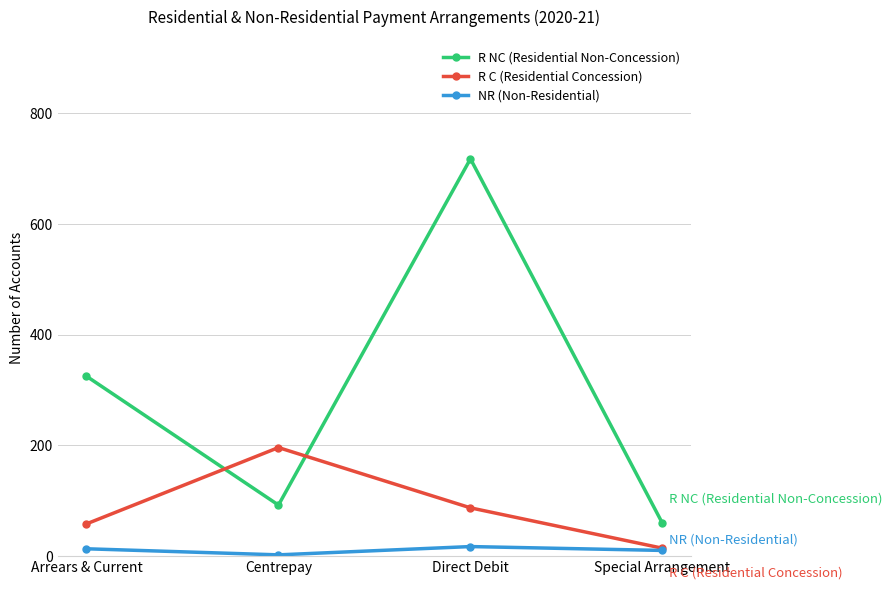

What are all the series names shown in the legend?

R NC (Residential Non-Concession), R C (Residential Concession), NR (Non-Residential)